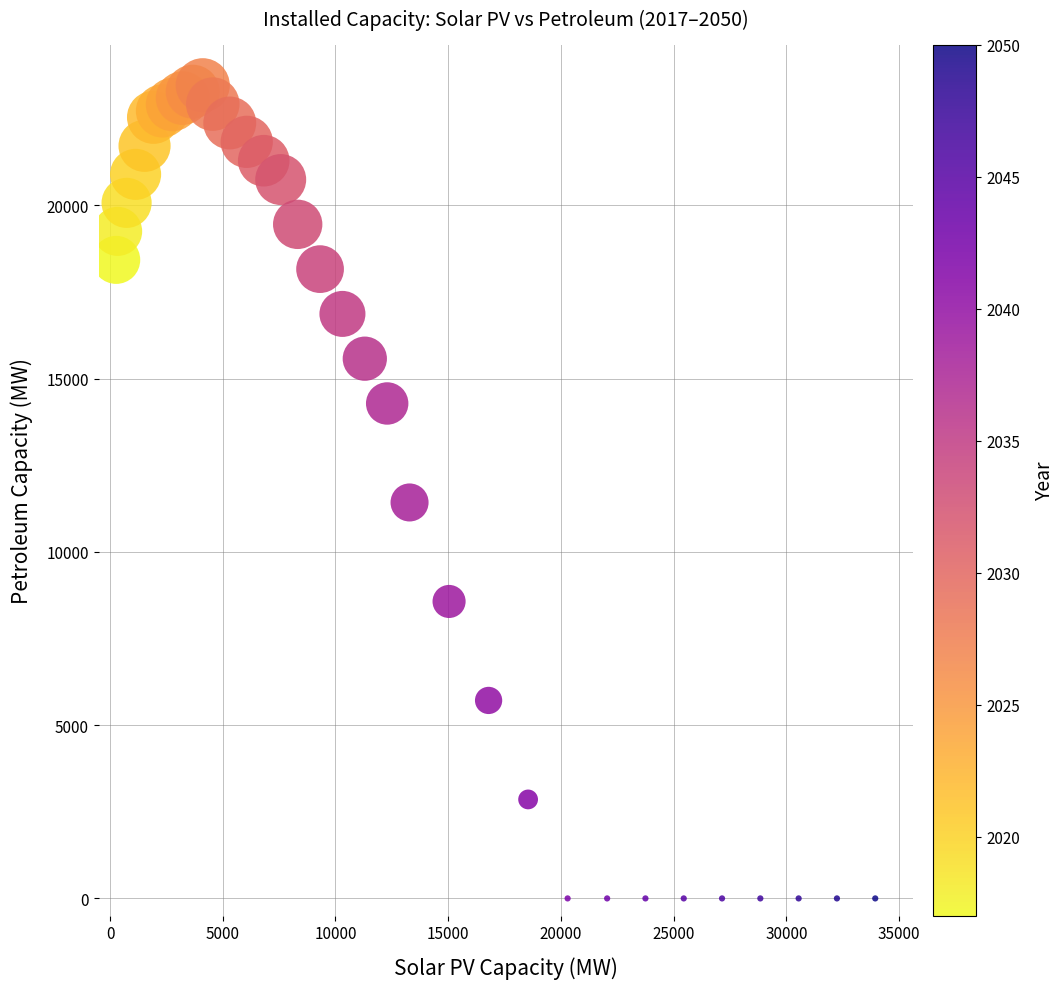

What is the range of Y values (max minus min)?

23462.8